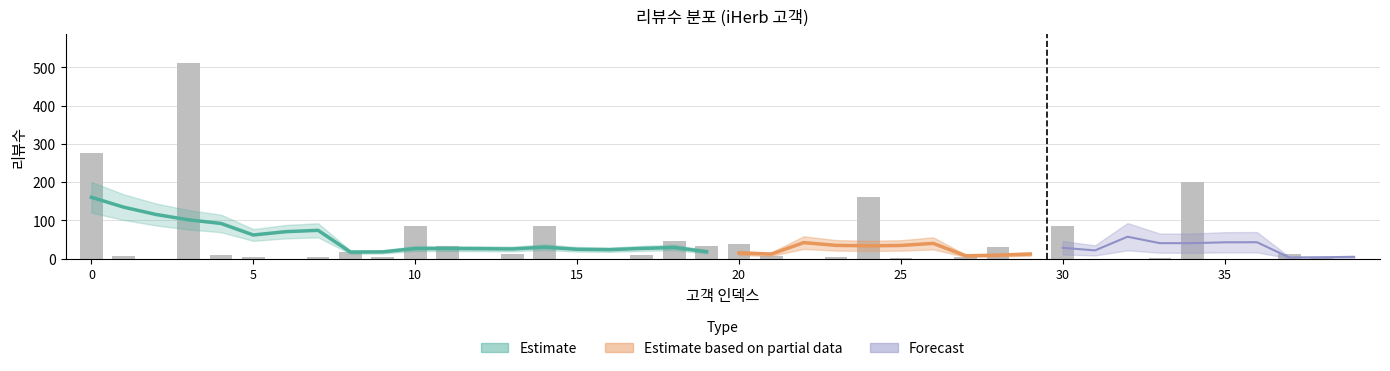

Reading left to right, list all the values displayed in this chart.

275	6	0	512	8	5	0	4	16	3	84	32	0	12	84	0	0	10	45	34	37	6	0	3	162	1	0	5	30	0	84	0	0	1	200	0	0	11	2	0